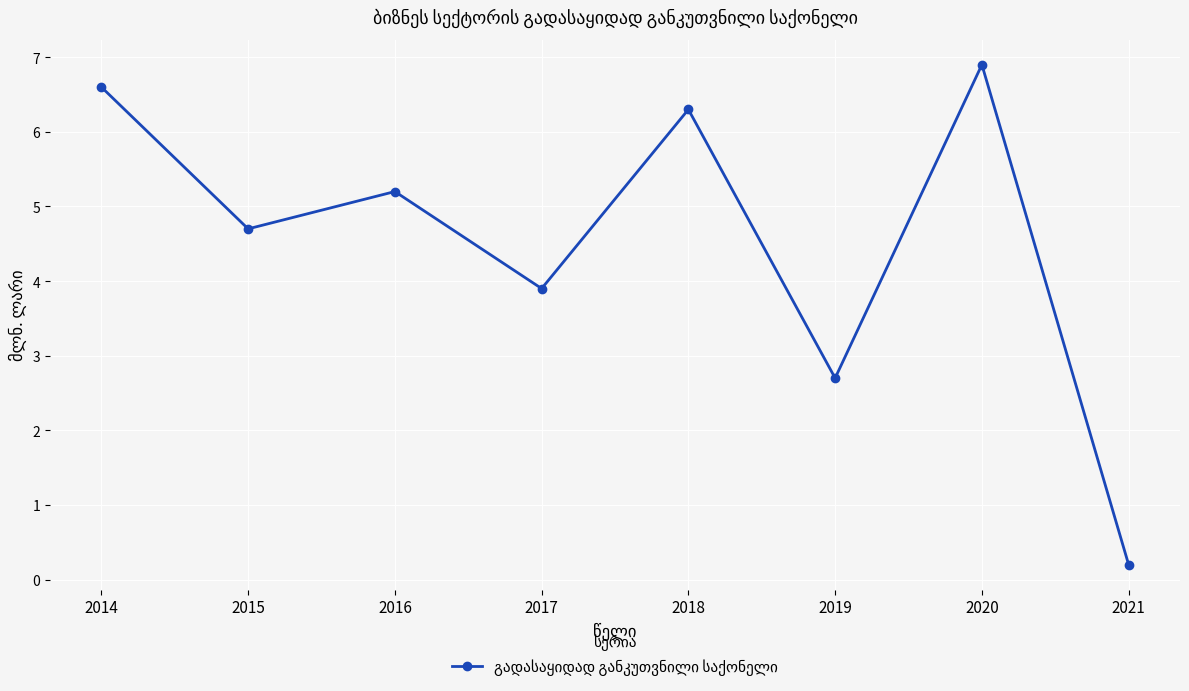

What is the approximate value at 2020?

6.9